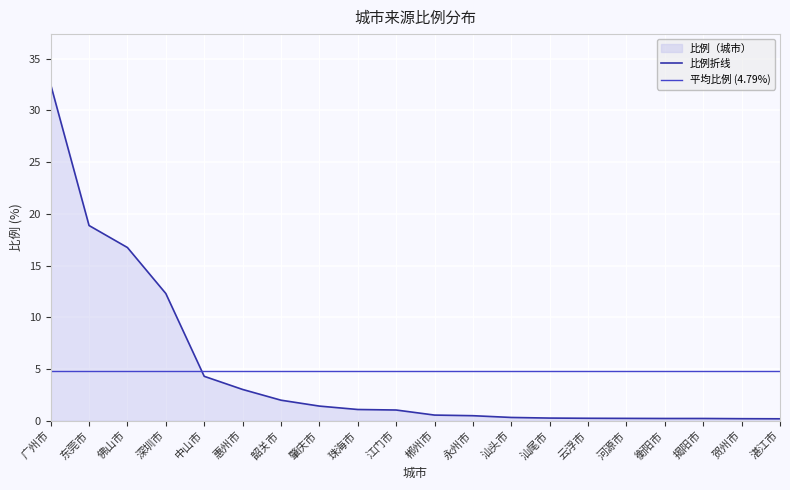

Between which two adjacent categories do 比例折线 and 平均比例 (4.79%) first intersect?

深圳市 and 中山市